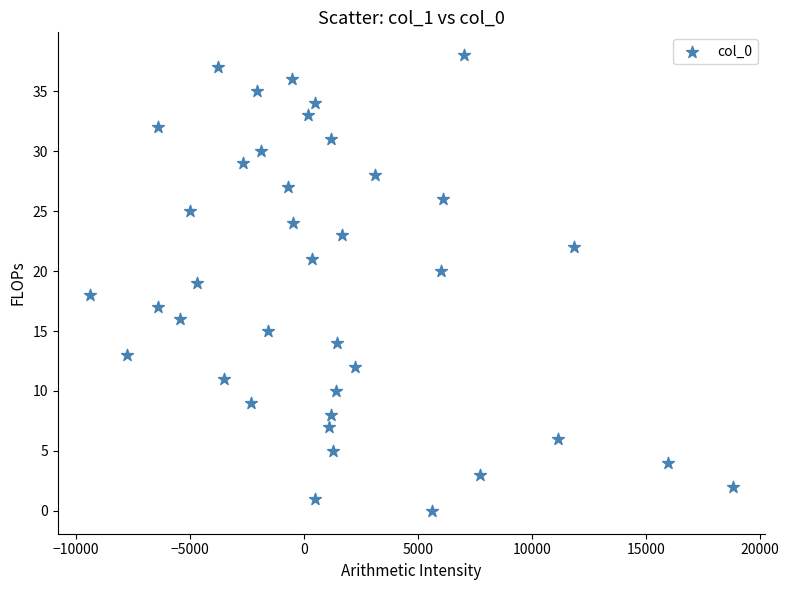

What is the range of Y values (max minus min)?

38